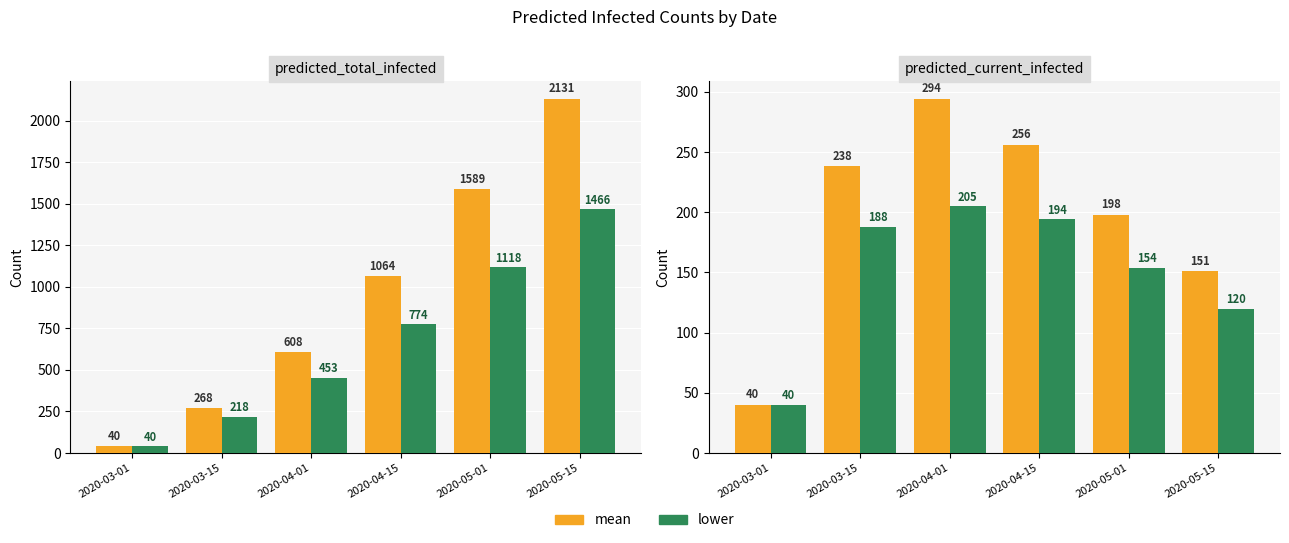

What are all the series names shown in the legend?

mean, lower